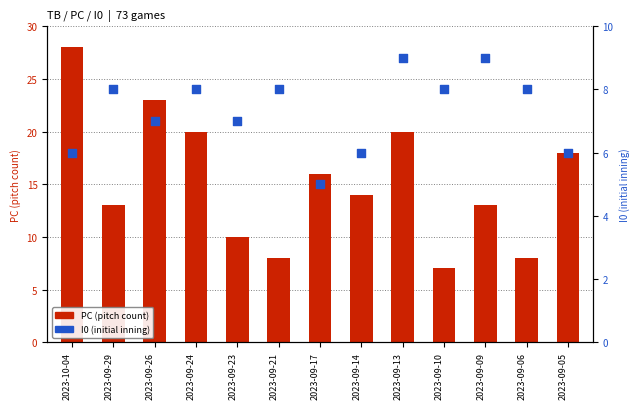

What is the change in value from 2023-09-14 to 2023-09-13?

+3